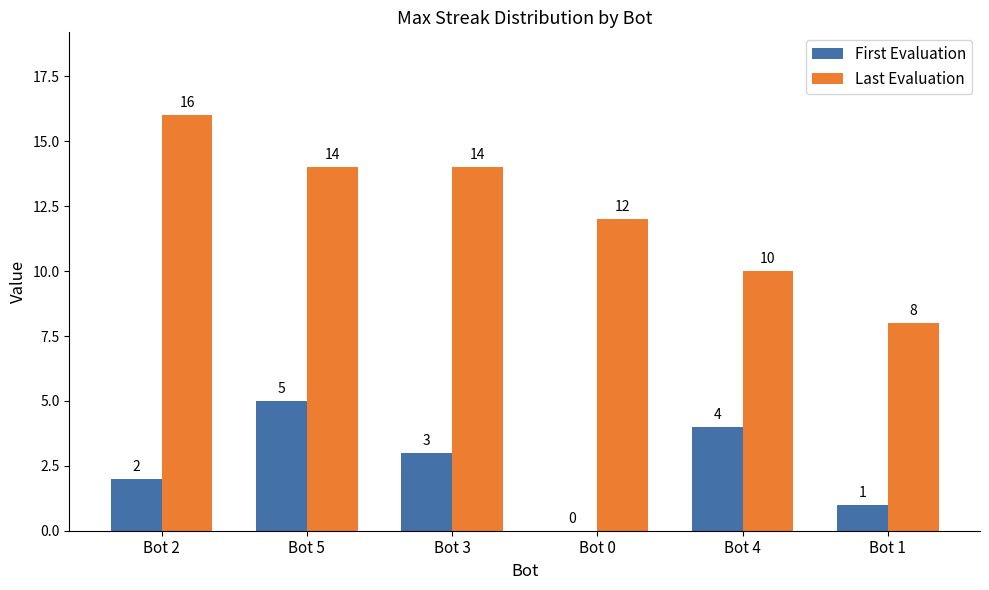

Reading right to left, what are all the values shown in this chart?

First Evaluation: 1	4	0	3	5	2
Last Evaluation: 8	10	12	14	14	16